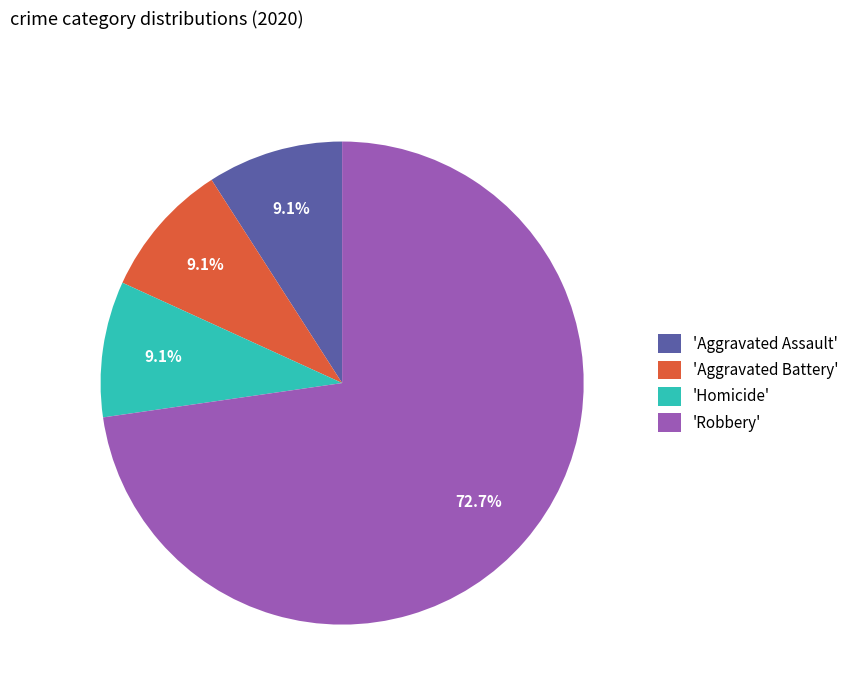

How much of the chart is everything except 'Aggravated Battery'?

90.9%